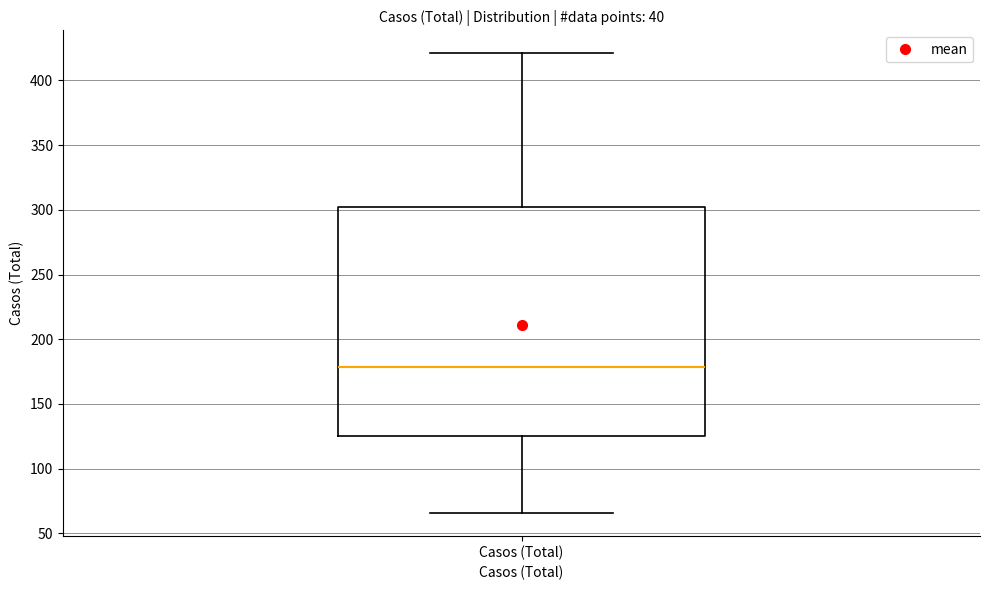

Read this box plot against the y-axis: the position of the median line, the range covered by the box, and the ends of both whiskers. The values are not printed on the chart, so give them approximately, as read against the axis.

median 180, box 125 to 305, whiskers 65 to 420